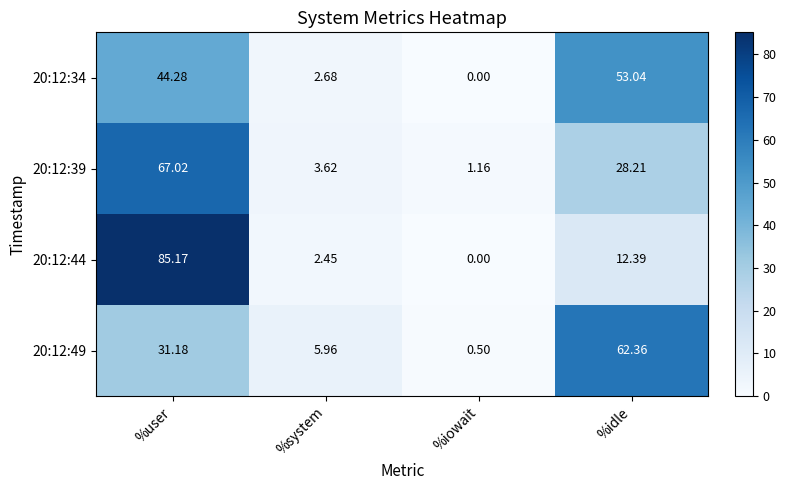

Rank the categories by 20:12:49 value from highest to lowest.

%idle, %user, %system, %iowait